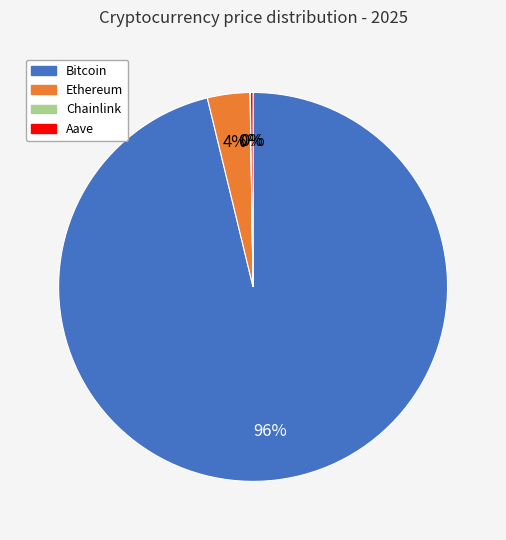

Which category has the biggest portion of the pie?

Bitcoin